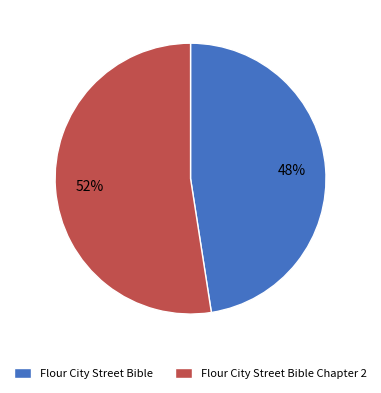

What is the ratio of the value at Flour City Street Bible Chapter 2 to the value at Flour City Street Bible?

1.1